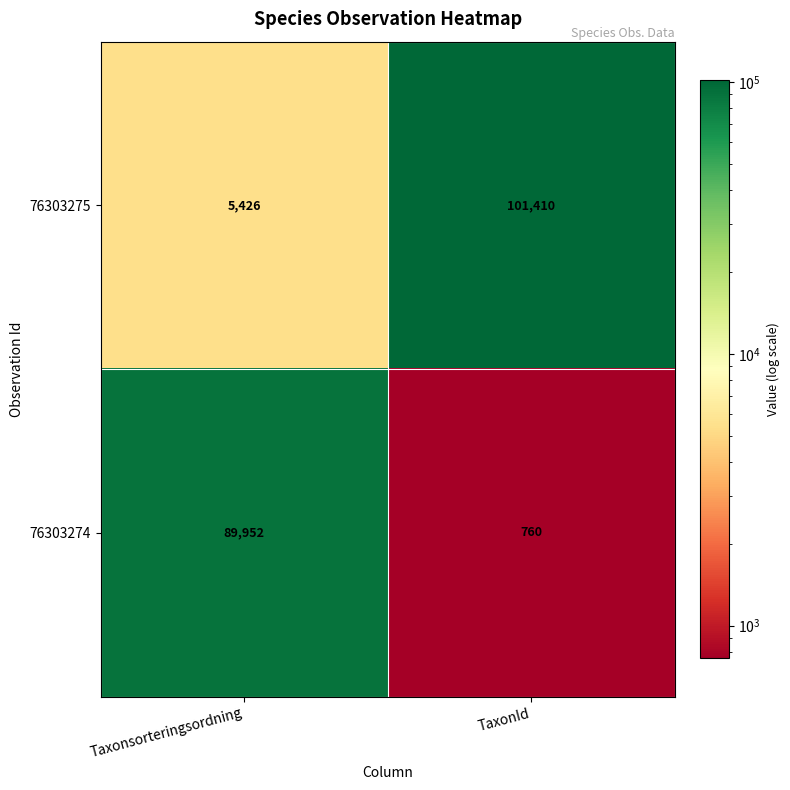

Reading left to right, transcribe all the data shown in this chart.

76303275: 5426	101410
76303274: 89952	760